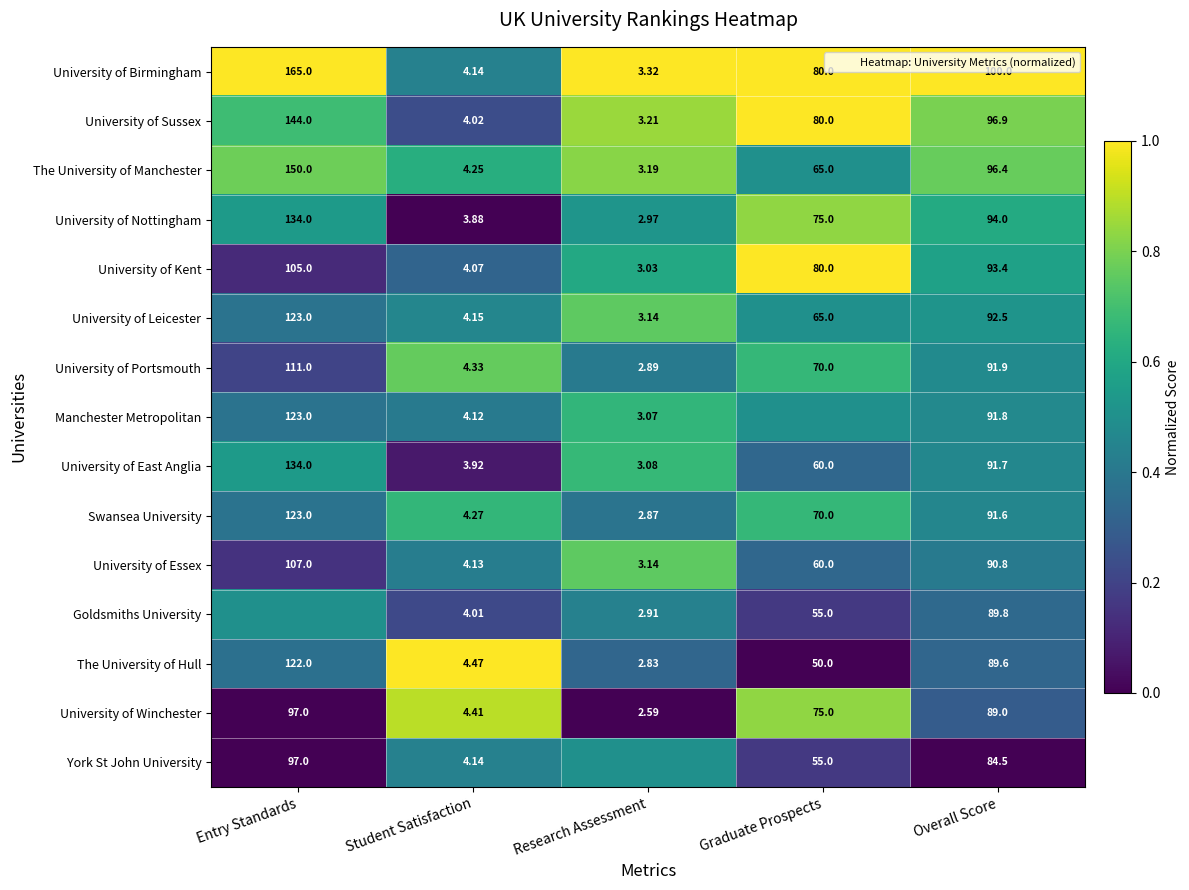

At which label does University of Nottingham reach its peak?

Graduate Prospects